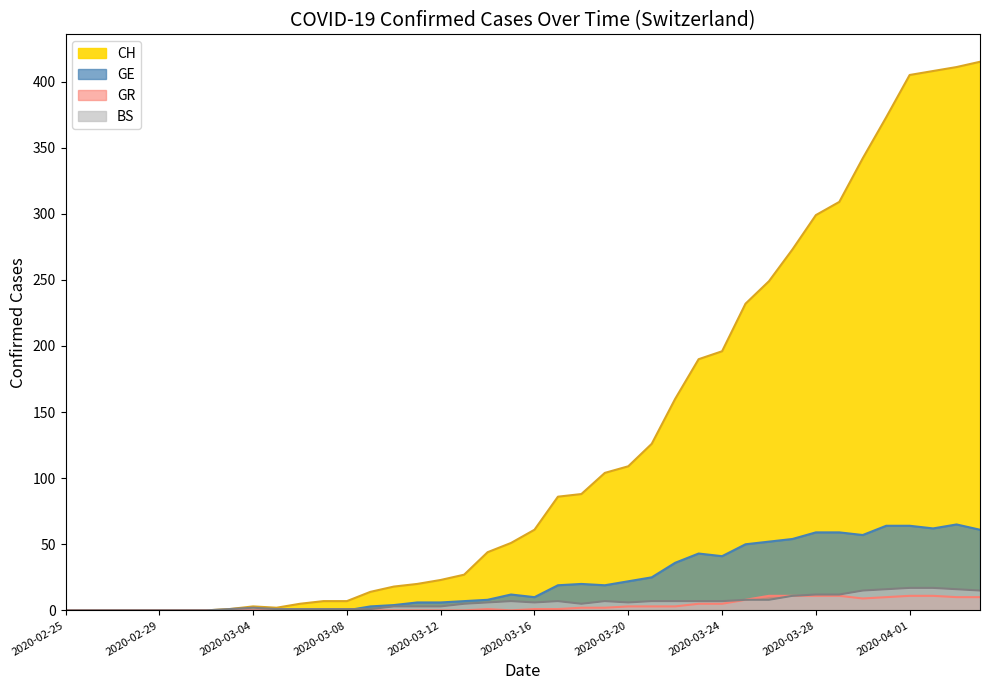

What position from the right is 2020-03-13?

23